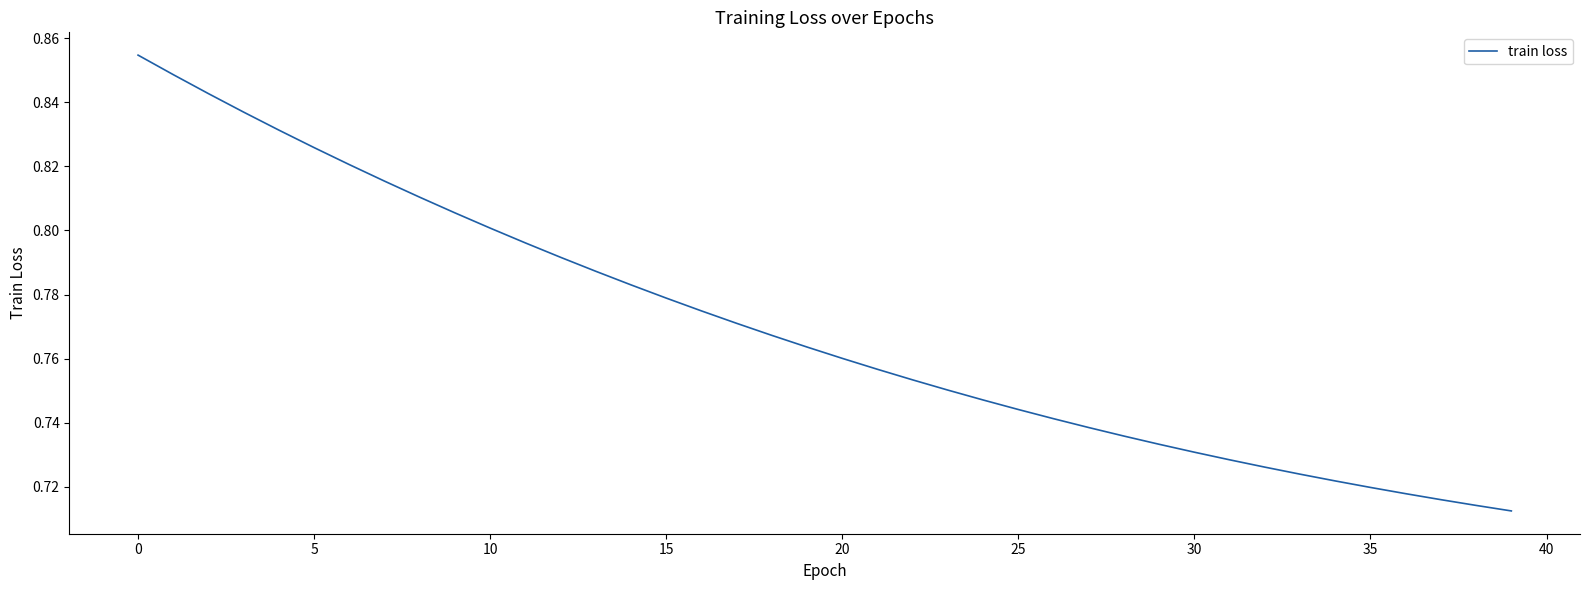

How many lines are shown in the chart?

1